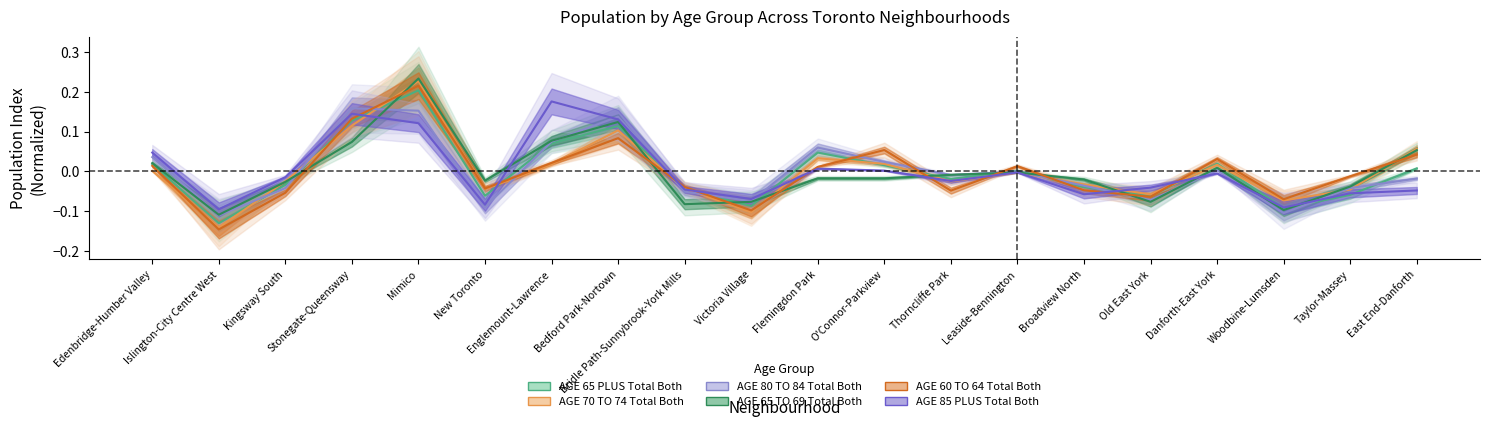

What is the difference between the maximum and second lowest values in the AGE 85 PLUS Total Both series?

0.3